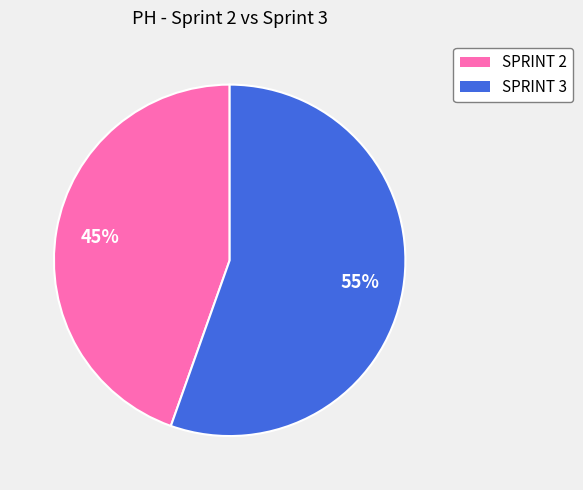

Which slice is the smallest?

SPRINT 2